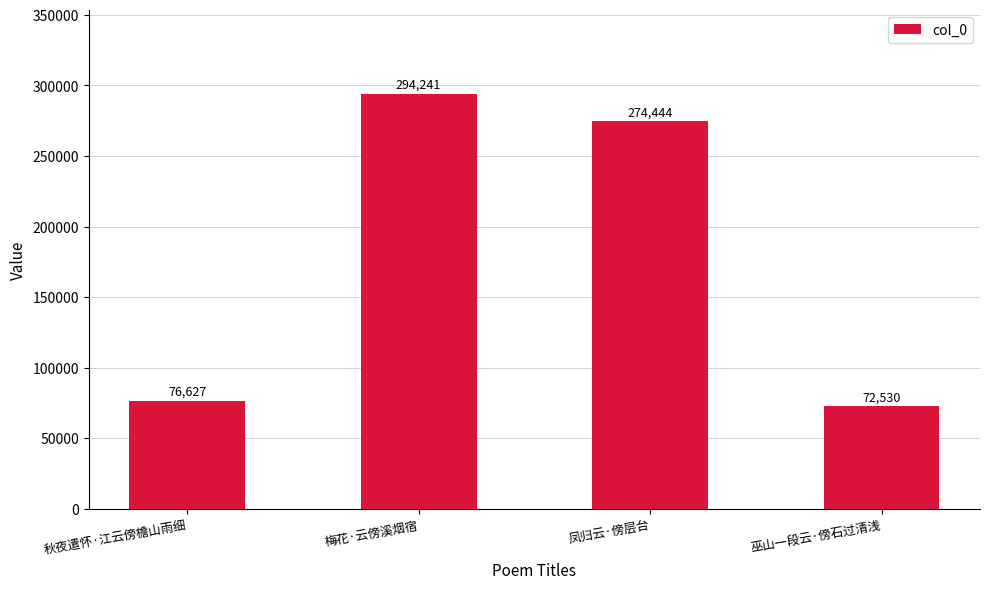

What is the sum of the values at 梅花·云傍溪烟宿 and 巫山一段云·傍石过清浅?

366771